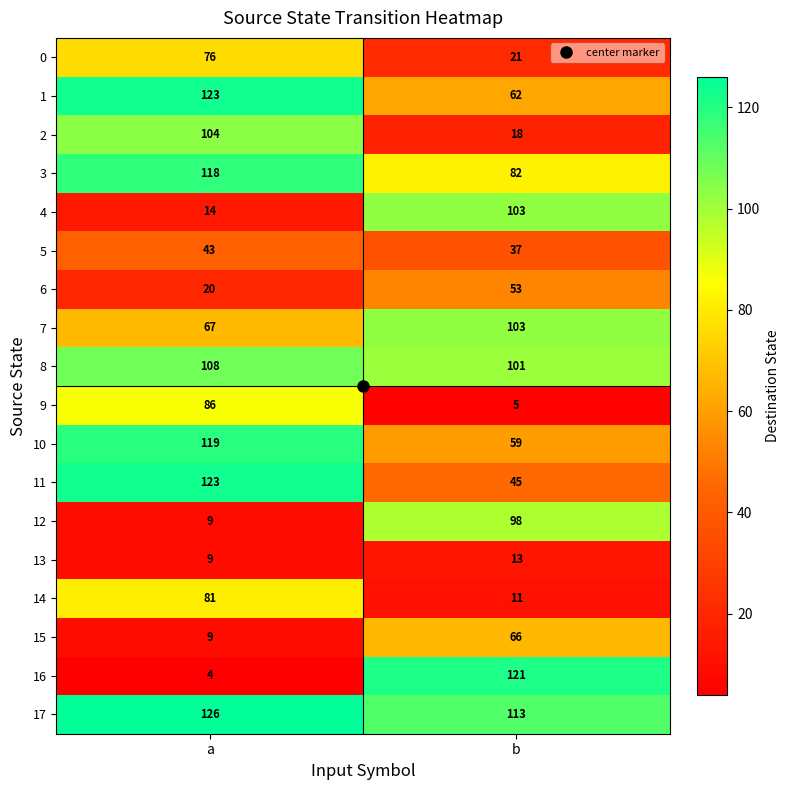

Rank the categories by 5 value from highest to lowest.

a, b